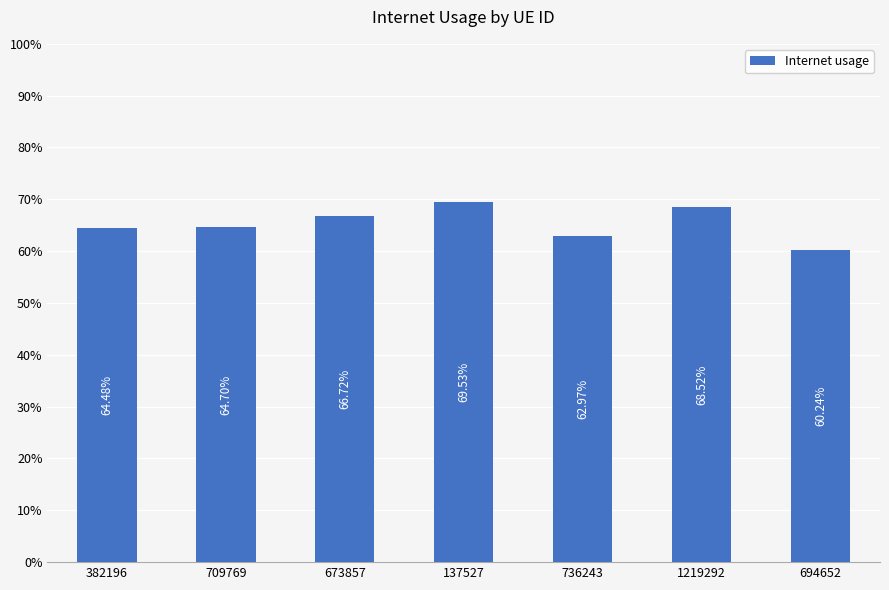

The chart shows a value of 1.2 at 137527. True or false?

False